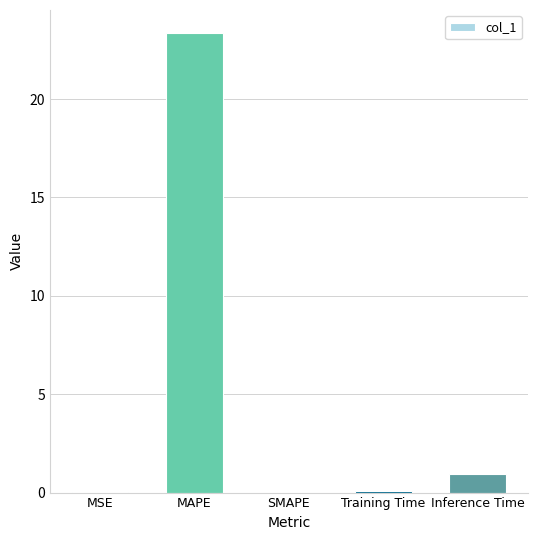

True or false: the data shows 0.9 at Inference Time.

True